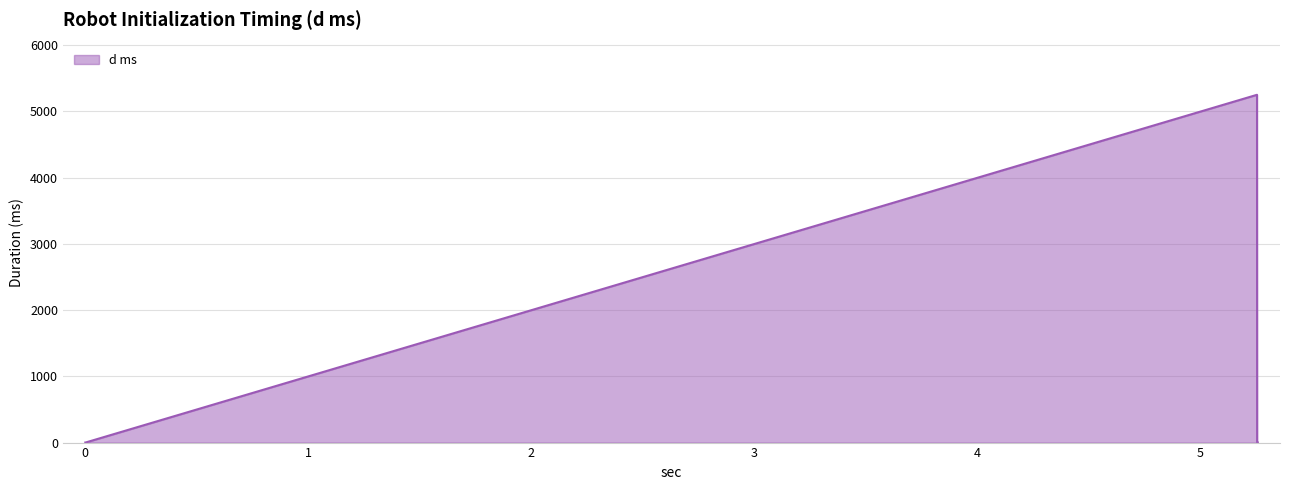

What is the smallest value displayed?

0.8